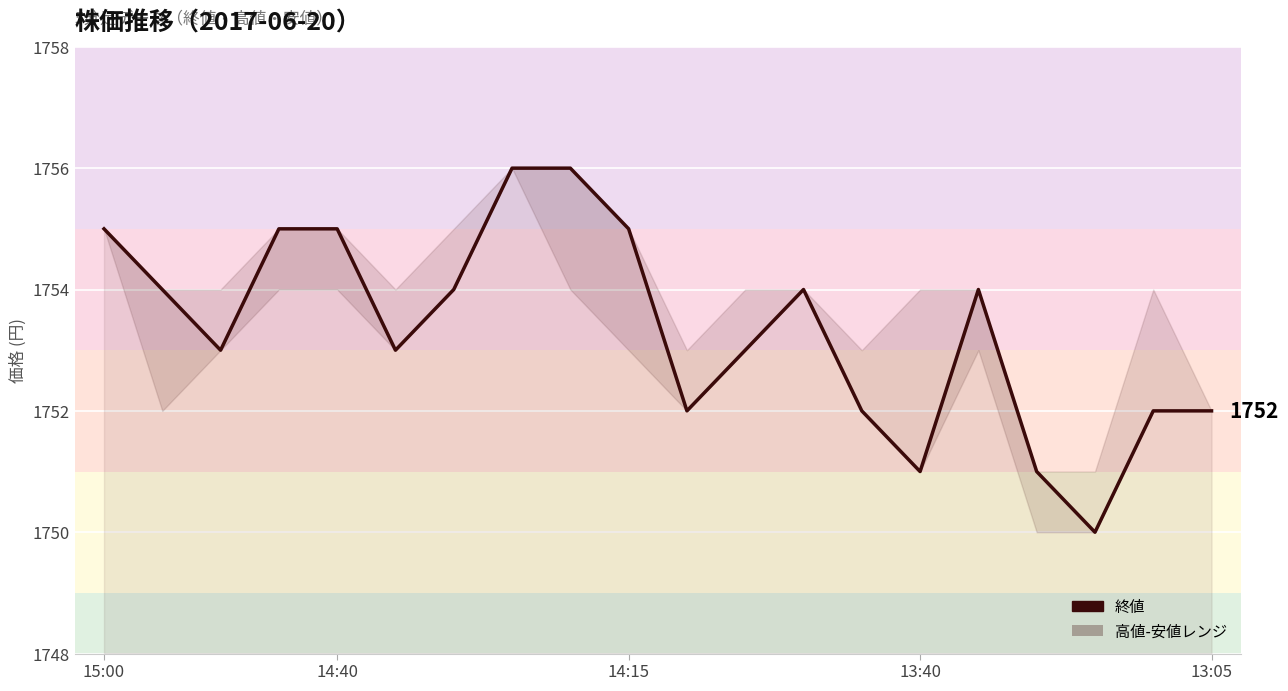

Where does the data first go above 1754?

15:00